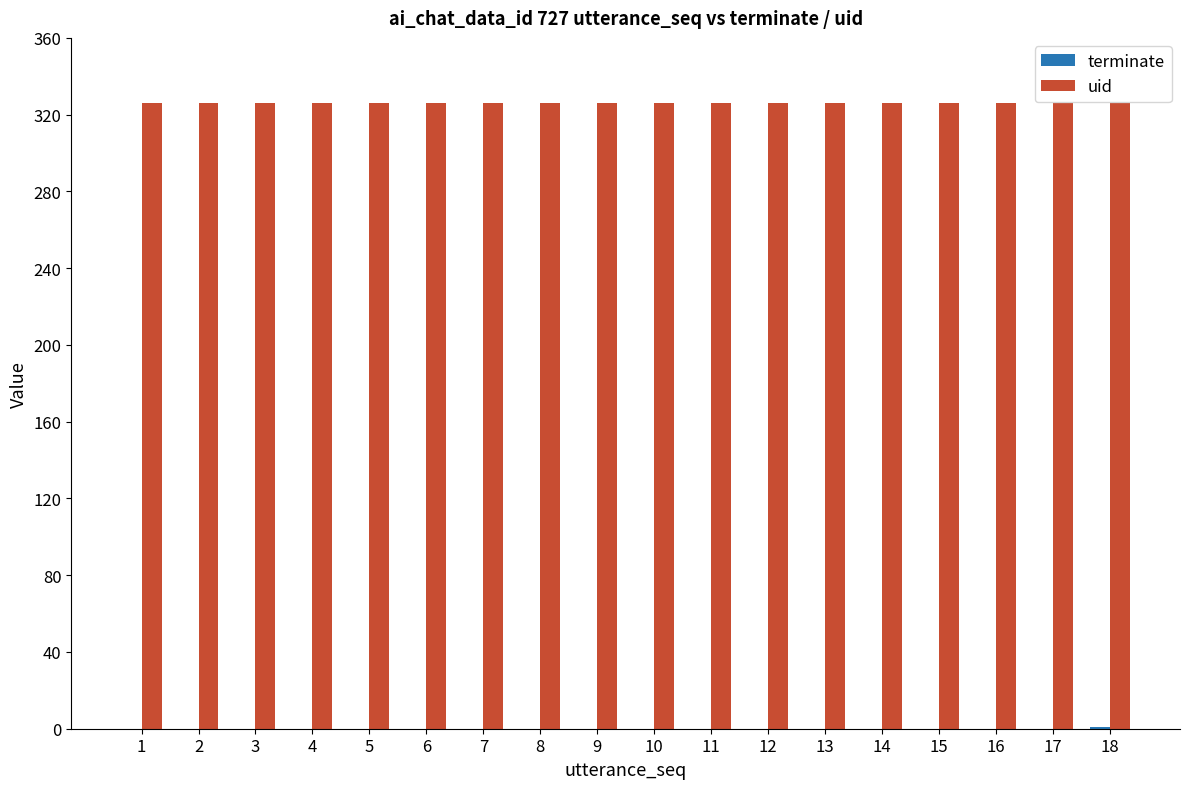

The value of uid at 14 is 151. True or false?

False